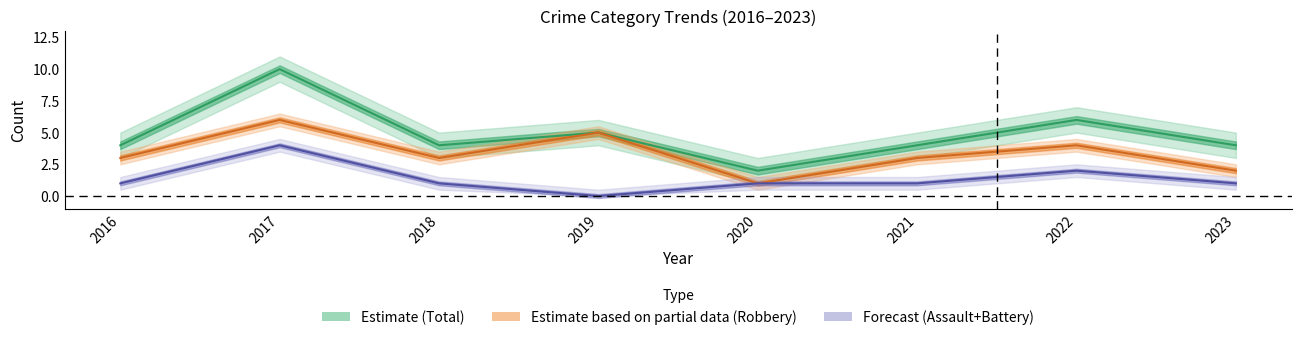

The value of Assault+Battery at 2017 is 4. True or false?

True